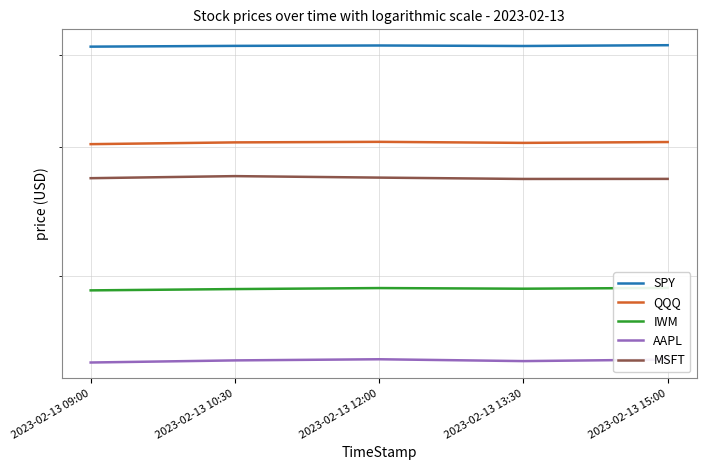

What is the difference between the maximum and second lowest values in the SPY series?

1.0